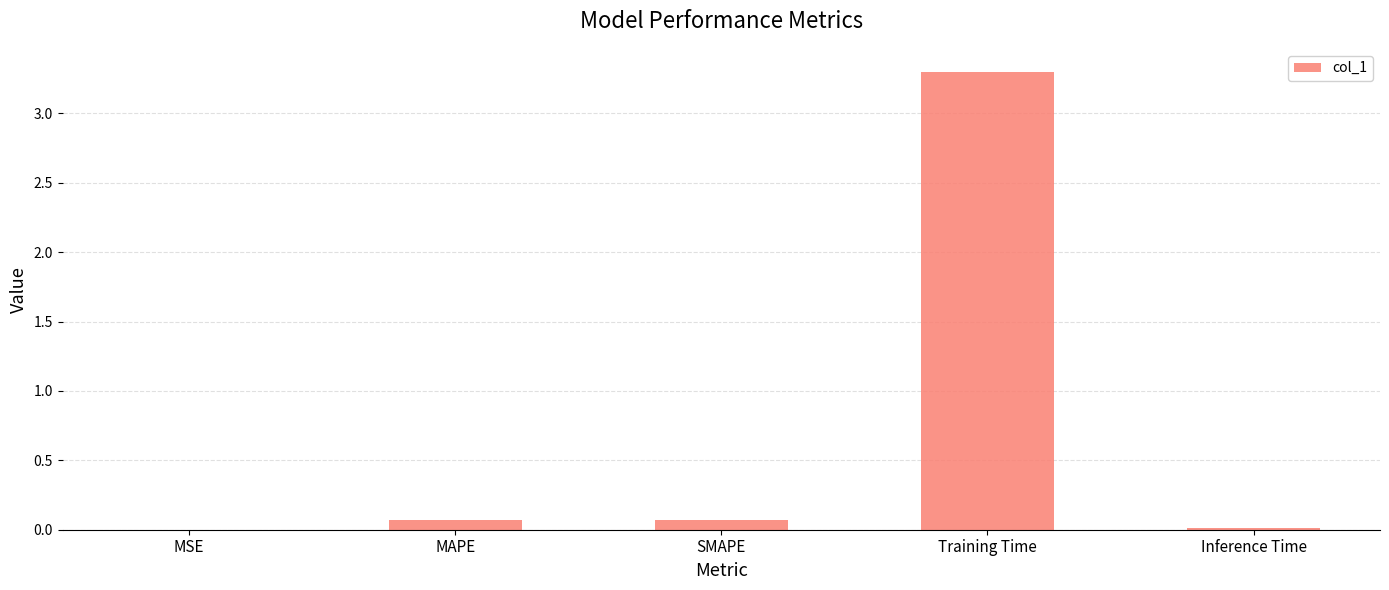

Which has a higher value, Training Time or Inference Time?

Training Time